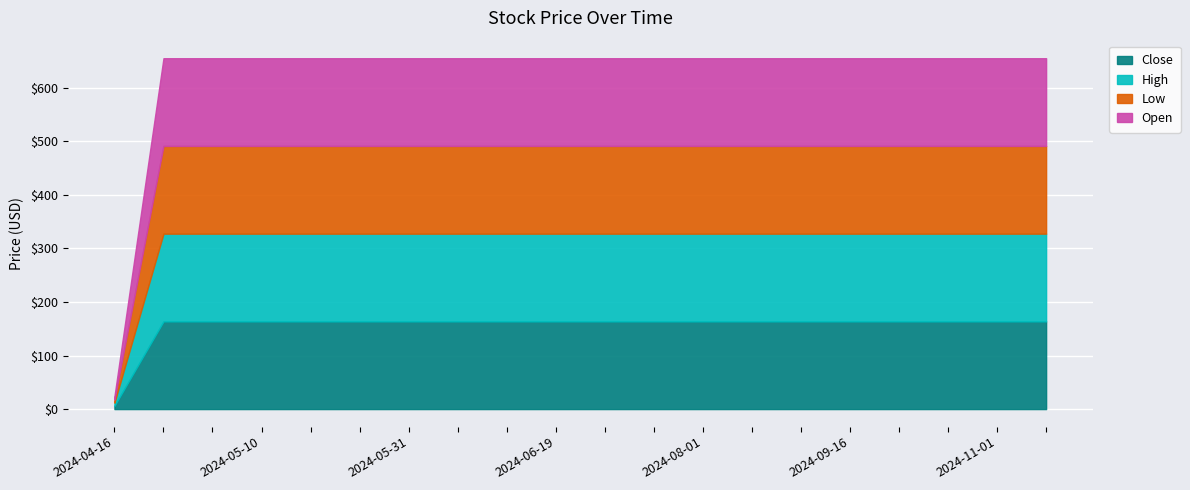

What are all the series names shown in the legend?

Close, High, Low, Open